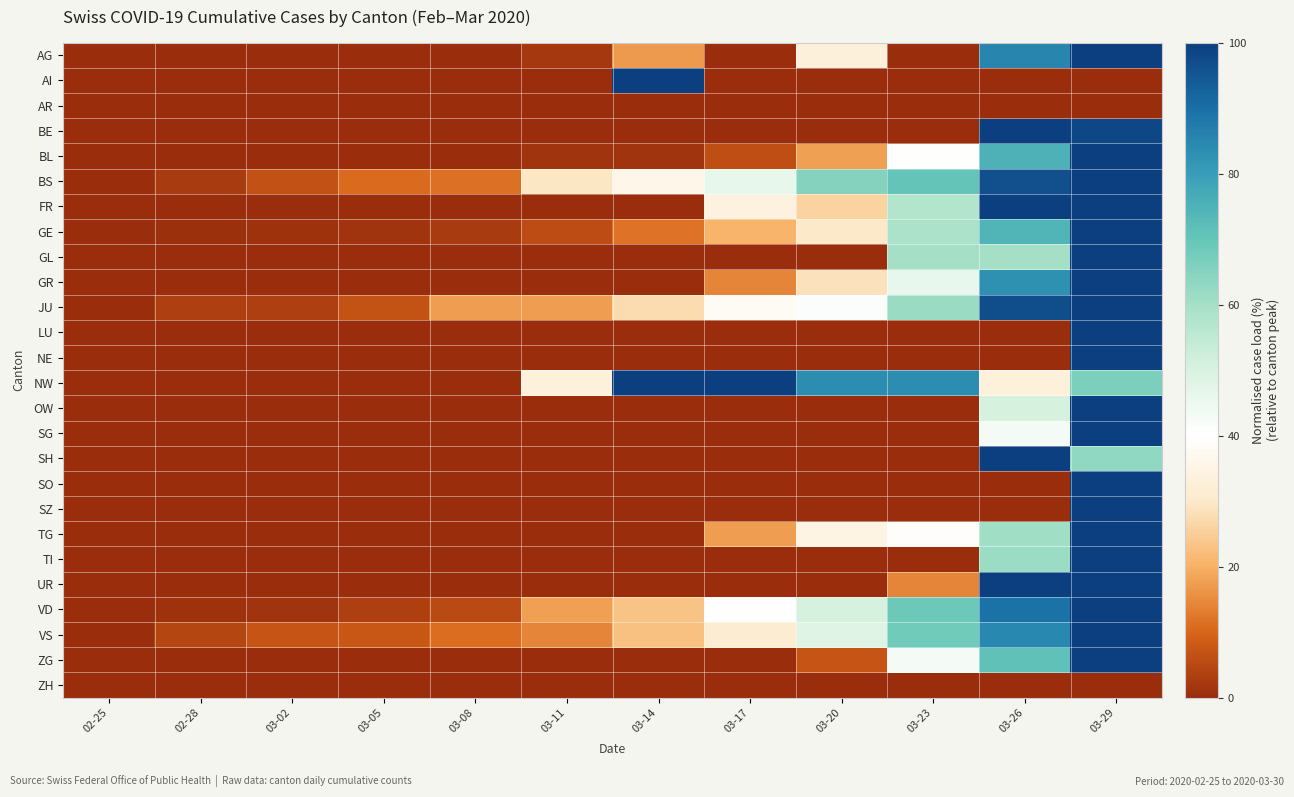

Reading left to right, extract all data points from this chart.

AG: 02-25=0.0	02-28=0.0	03-02=0.0	03-05=0.0	03-08=0.0	03-11=2.0	03-14=17.0	03-17=0.0	03-20=33.0	03-23=0.0	03-26=85.0	03-29=100.0
AI: 02-25=0.0	02-28=0.0	03-02=0.0	03-05=0.0	03-08=0.0	03-11=0.0	03-14=100.0	03-17=0.0	03-20=0.0	03-23=0.0	03-26=0.0	03-29=0.0
AR: 02-25=0.0	02-28=0.0	03-02=0.0	03-05=0.0	03-08=0.0	03-11=0.0	03-14=0.0	03-17=0.0	03-20=0.0	03-23=0.0	03-26=0.0	03-29=0.0
BE: 02-25=0.0	02-28=0.0	03-02=0.0	03-05=0.0	03-08=0.0	03-11=0.0	03-14=0.0	03-17=0.0	03-20=0.0	03-23=0.0	03-26=100.0	03-29=98.2
BL: 02-25=0.0	02-28=0.0	03-02=0.0	03-05=0.0	03-08=0.0	03-11=1.5	03-14=1.5	03-17=5.9	03-20=17.6	03-23=39.7	03-26=75.0	03-29=100.0
BS: 02-25=0.0	02-28=2.7	03-02=6.2	03-05=10.7	03-08=11.6	03-11=29.5	03-14=35.7	03-17=46.4	03-20=65.2	03-23=70.5	03-26=96.4	03-29=100.0
FR: 02-25=0.0	02-28=0.0	03-02=0.0	03-05=0.0	03-08=0.0	03-11=0.0	03-14=0.0	03-17=33.8	03-20=26.0	03-23=57.1	03-26=100.0	03-29=100.0
GE: 02-25=0.0	02-28=0.5	03-02=0.8	03-05=1.4	03-08=2.5	03-11=5.5	03-14=11.8	03-17=20.5	03-20=29.9	03-23=58.6	03-26=74.5	03-29=100.0
GL: 02-25=0.0	02-28=0.0	03-02=0.0	03-05=0.0	03-08=0.0	03-11=0.0	03-14=0.0	03-17=0.0	03-20=0.0	03-23=60.0	03-26=60.0	03-29=100.0
GR: 02-25=0.0	02-28=0.0	03-02=0.0	03-05=0.0	03-08=0.0	03-11=0.0	03-14=0.0	03-17=14.3	03-20=28.6	03-23=46.0	03-26=82.5	03-29=100.0
JU: 02-25=0.0	02-28=3.4	03-02=3.4	03-05=6.9	03-08=17.2	03-11=17.2	03-14=27.6	03-17=37.9	03-20=41.4	03-23=62.1	03-26=96.6	03-29=100.0
LU: 02-25=0.0	02-28=0.0	03-02=0.0	03-05=0.0	03-08=0.0	03-11=0.0	03-14=0.0	03-17=0.0	03-20=0.0	03-23=0.0	03-26=0.0	03-29=100.0
NE: 02-25=0.0	02-28=0.0	03-02=0.0	03-05=0.0	03-08=0.0	03-11=0.0	03-14=0.0	03-17=0.0	03-20=0.0	03-23=0.0	03-26=0.0	03-29=100.0
NW: 02-25=0.0	02-28=0.0	03-02=0.0	03-05=0.0	03-08=0.0	03-11=33.3	03-14=100.0	03-17=100.0	03-20=83.3	03-23=83.3	03-26=33.3	03-29=66.7
OW: 02-25=0.0	02-28=0.0	03-02=0.0	03-05=0.0	03-08=0.0	03-11=0.0	03-14=0.0	03-17=0.0	03-20=0.0	03-23=0.0	03-26=50.0	03-29=100.0
SG: 02-25=0.0	02-28=0.0	03-02=0.0	03-05=0.0	03-08=0.0	03-11=0.0	03-14=0.0	03-17=0.0	03-20=0.0	03-23=0.0	03-26=42.9	03-29=100.0
SH: 02-25=0.0	02-28=0.0	03-02=0.0	03-05=0.0	03-08=0.0	03-11=0.0	03-14=0.0	03-17=0.0	03-20=0.0	03-23=0.0	03-26=100.0	03-29=63.2
SO: 02-25=0.0	02-28=0.0	03-02=0.0	03-05=0.0	03-08=0.0	03-11=0.0	03-14=0.0	03-17=0.0	03-20=0.0	03-23=0.0	03-26=0.0	03-29=100.0
SZ: 02-25=0.0	02-28=0.0	03-02=0.0	03-05=0.0	03-08=0.0	03-11=0.0	03-14=0.0	03-17=0.0	03-20=0.0	03-23=0.0	03-26=0.0	03-29=100.0
TG: 02-25=0.0	02-28=0.0	03-02=0.0	03-05=0.0	03-08=0.0	03-11=0.0	03-14=0.0	03-17=17.4	03-20=34.8	03-23=39.1	03-26=60.9	03-29=100.0
TI: 02-25=0.0	02-28=0.0	03-02=0.0	03-05=0.0	03-08=0.0	03-11=0.0	03-14=0.0	03-17=0.0	03-20=0.0	03-23=0.0	03-26=61.5	03-29=100.0
UR: 02-25=0.0	02-28=0.0	03-02=0.0	03-05=0.0	03-08=0.0	03-11=0.0	03-14=0.0	03-17=0.0	03-20=0.0	03-23=14.3	03-26=100.0	03-29=100.0
VD: 02-25=0.0	02-28=1.0	03-02=1.5	03-05=3.4	03-08=5.4	03-11=17.7	03-14=23.3	03-17=40.5	03-20=50.1	03-23=69.0	03-26=89.2	03-29=100.0
VS: 02-25=0.0	02-28=4.5	03-02=7.1	03-05=7.8	03-08=11.0	03-11=14.3	03-14=22.7	03-17=31.2	03-20=48.1	03-23=68.2	03-26=84.4	03-29=100.0
ZG: 02-25=0.0	02-28=0.0	03-02=0.0	03-05=0.0	03-08=0.0	03-11=0.0	03-14=0.0	03-17=0.0	03-20=7.1	03-23=42.9	03-26=71.4	03-29=100.0
ZH: 02-25=0.0	02-28=0.0	03-02=0.0	03-05=0.0	03-08=0.0	03-11=0.0	03-14=0.0	03-17=0.0	03-20=0.0	03-23=0.0	03-26=0.0	03-29=0.0